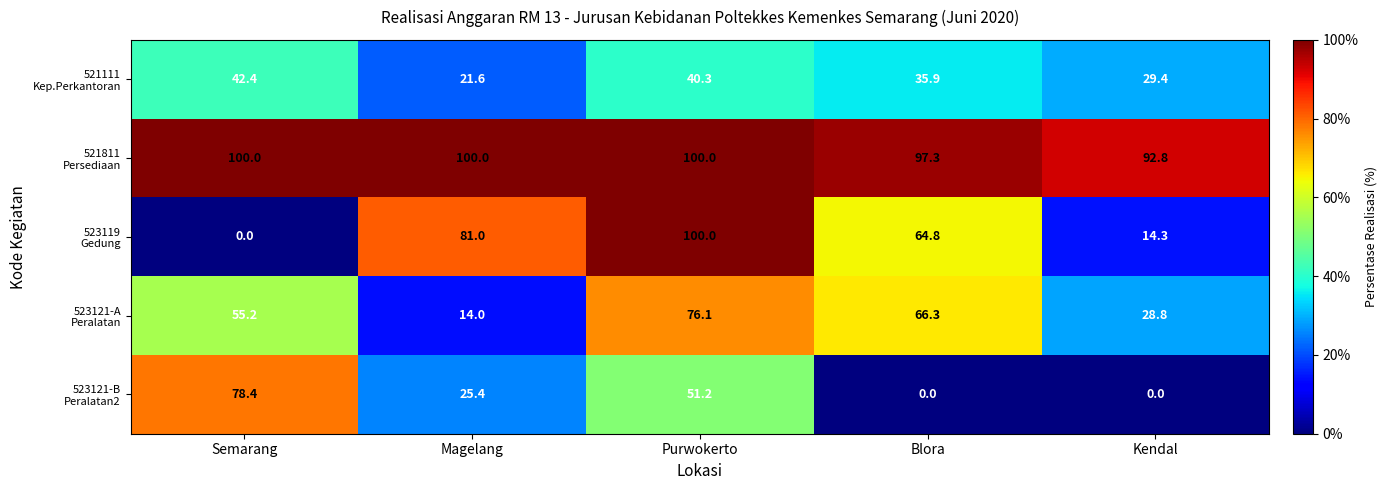

What is the spread (max minus min) of values at Blora?

97.3